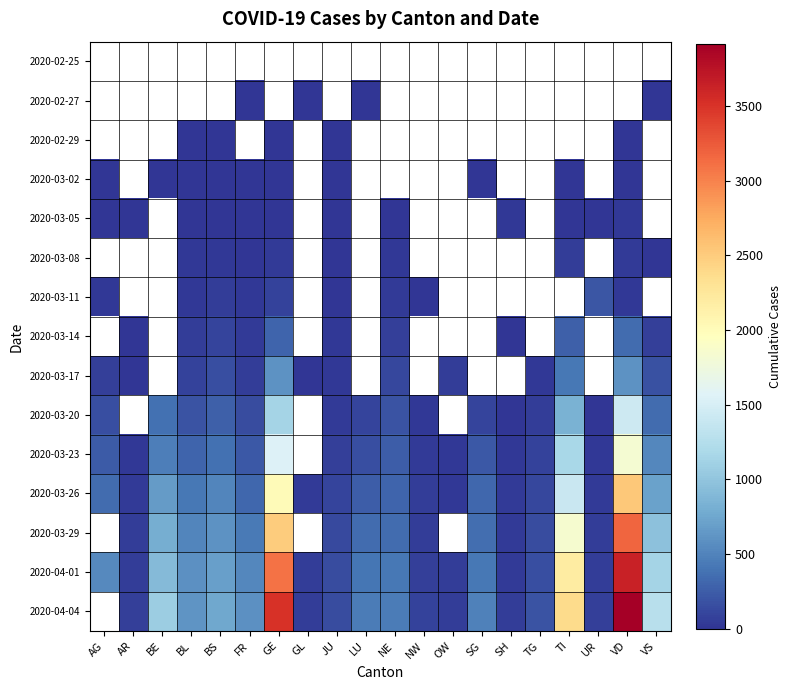

Count the number of categories in the chart.

20